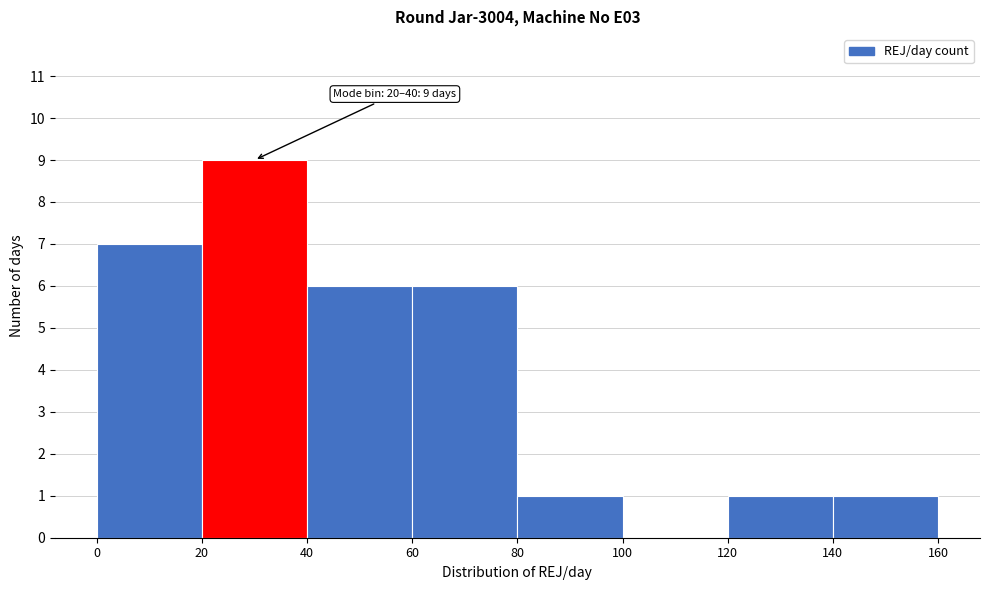

Over which range of the x-axis is the bar tallest?

20 to 40